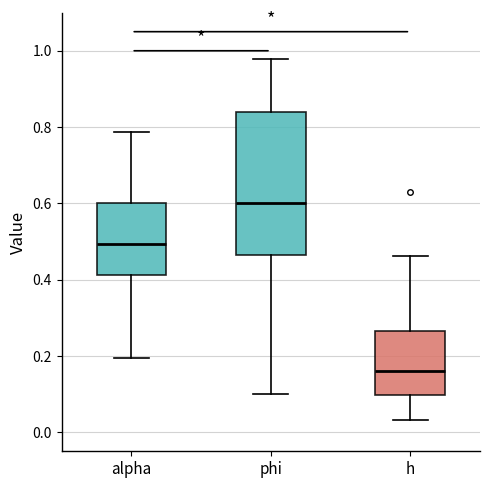

Which box has the highest median line?

phi